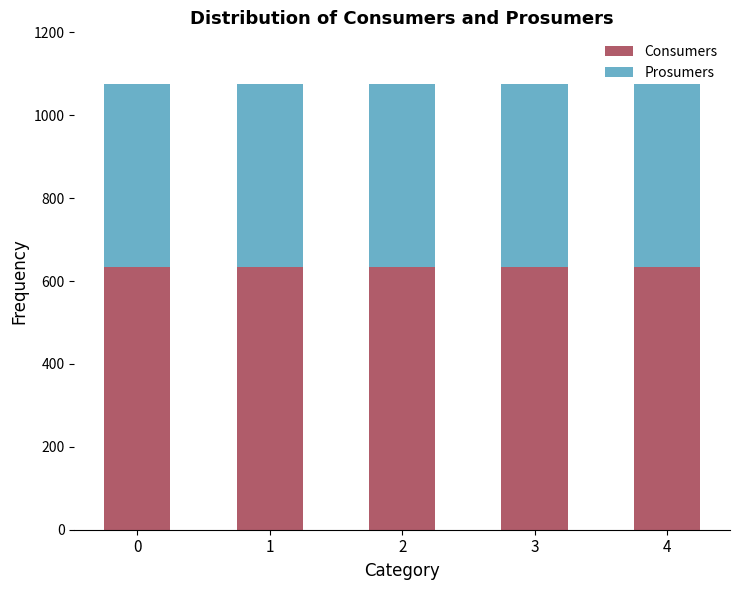

Does the chart contain any negative values?

No